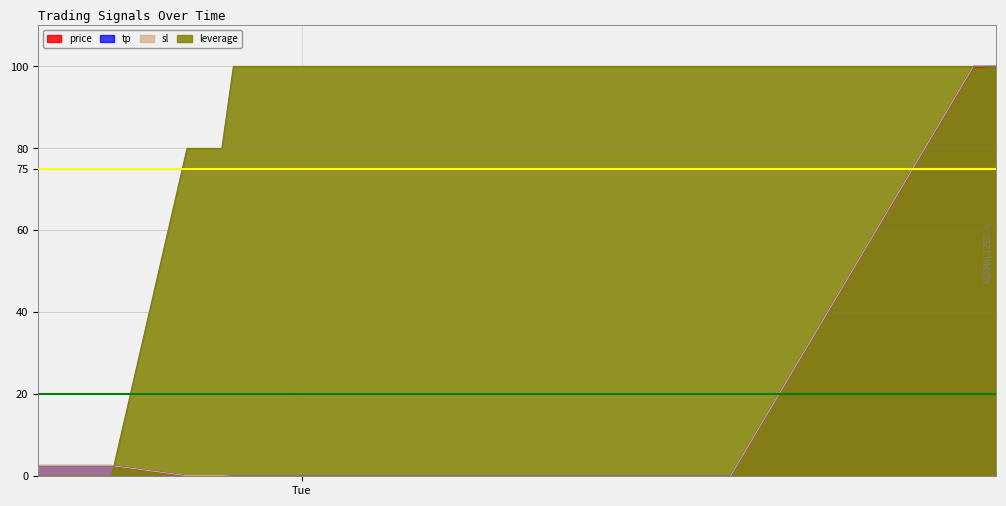

True or false: leverage and tp intersect in this chart.

True